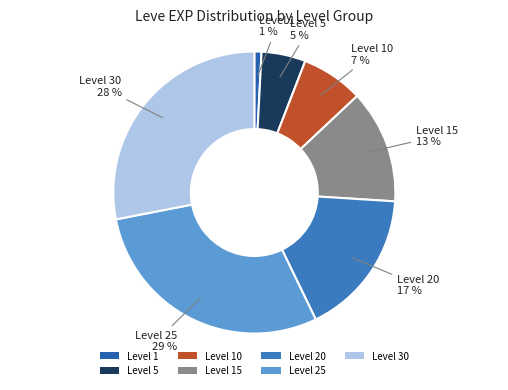

Does any single category account for the majority?

No